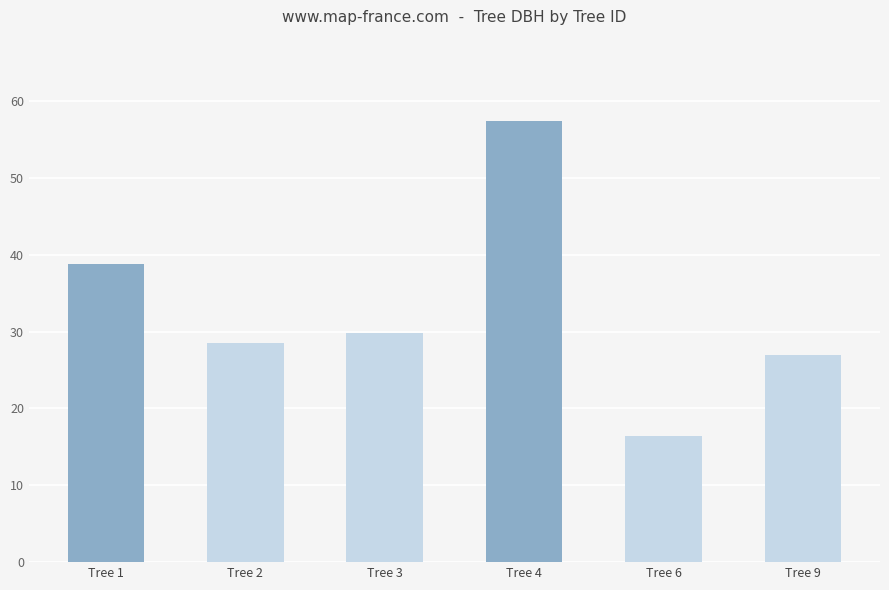

What is the greatest value displayed?

57.4